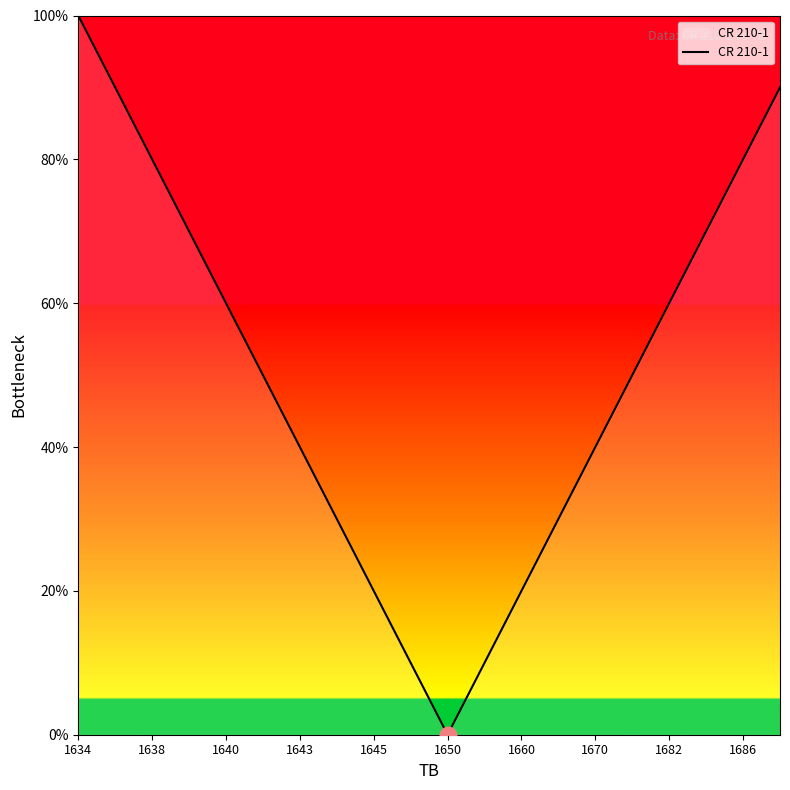

What is the average value?

50.0